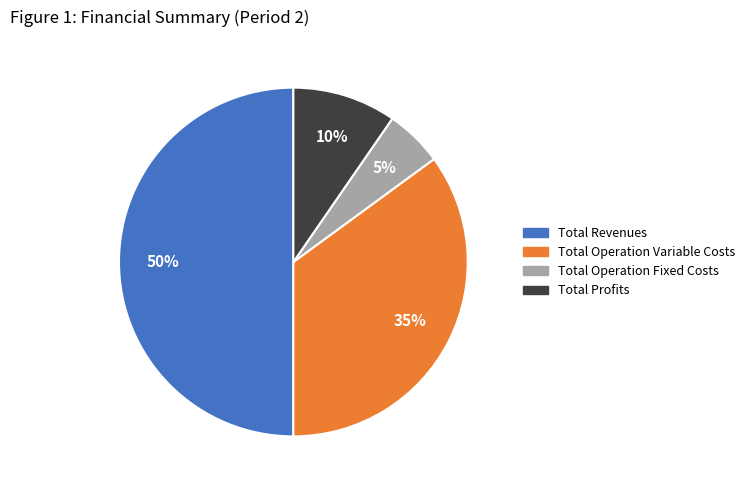

To the nearest percent, what is the average slice percentage?

25%